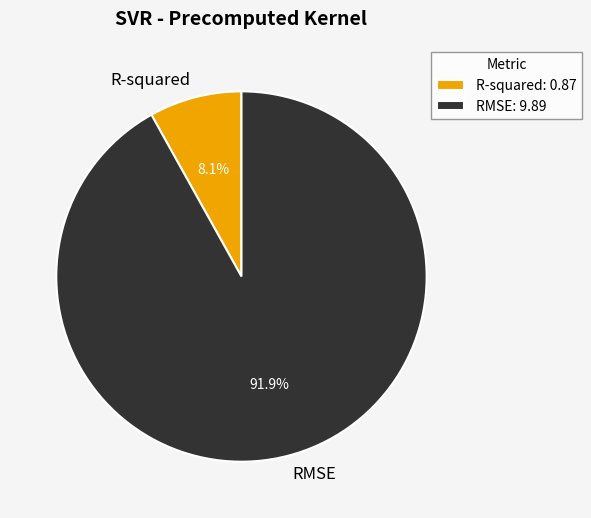

Does RMSE represent more than half of the total?

Yes